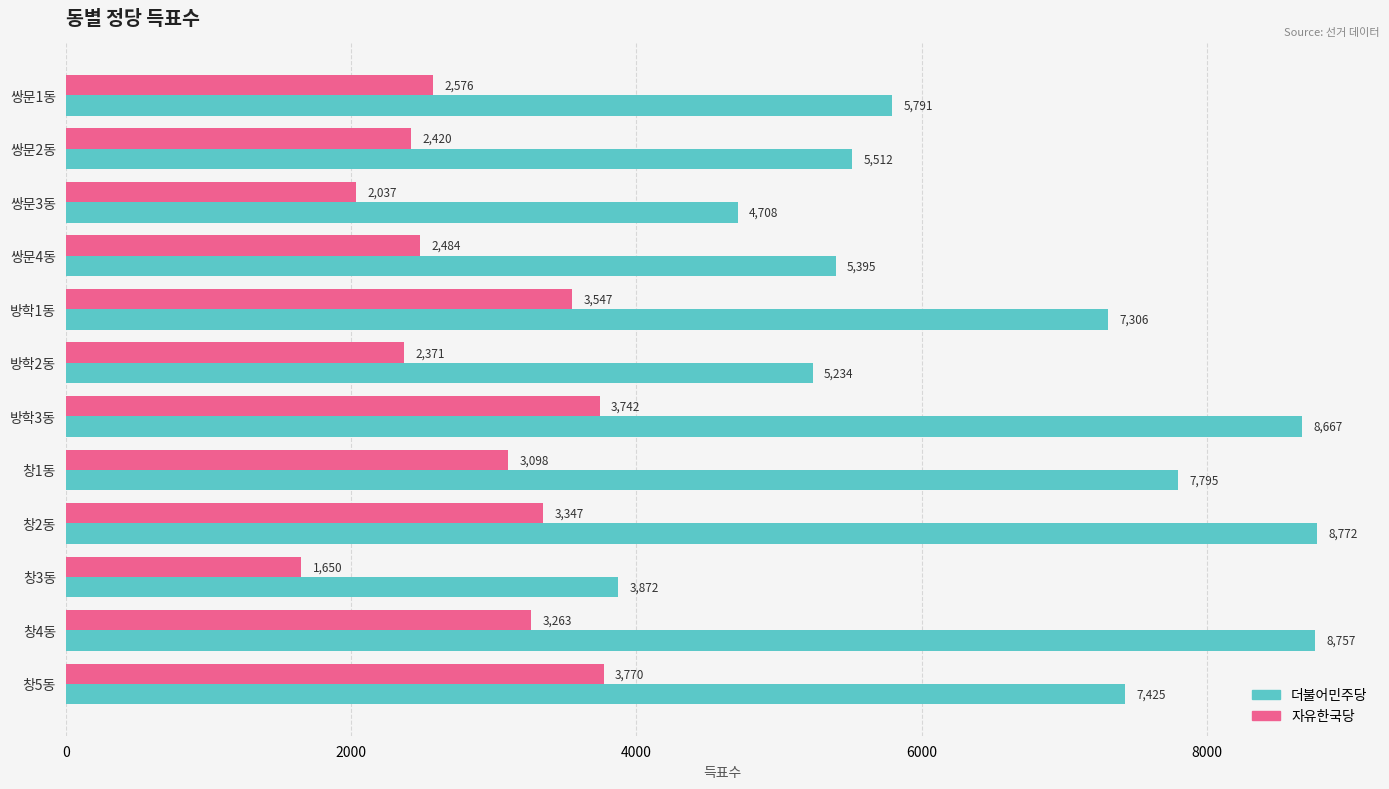

List the series in order of their peak value, lowest first.

자유한국당, 더불어민주당